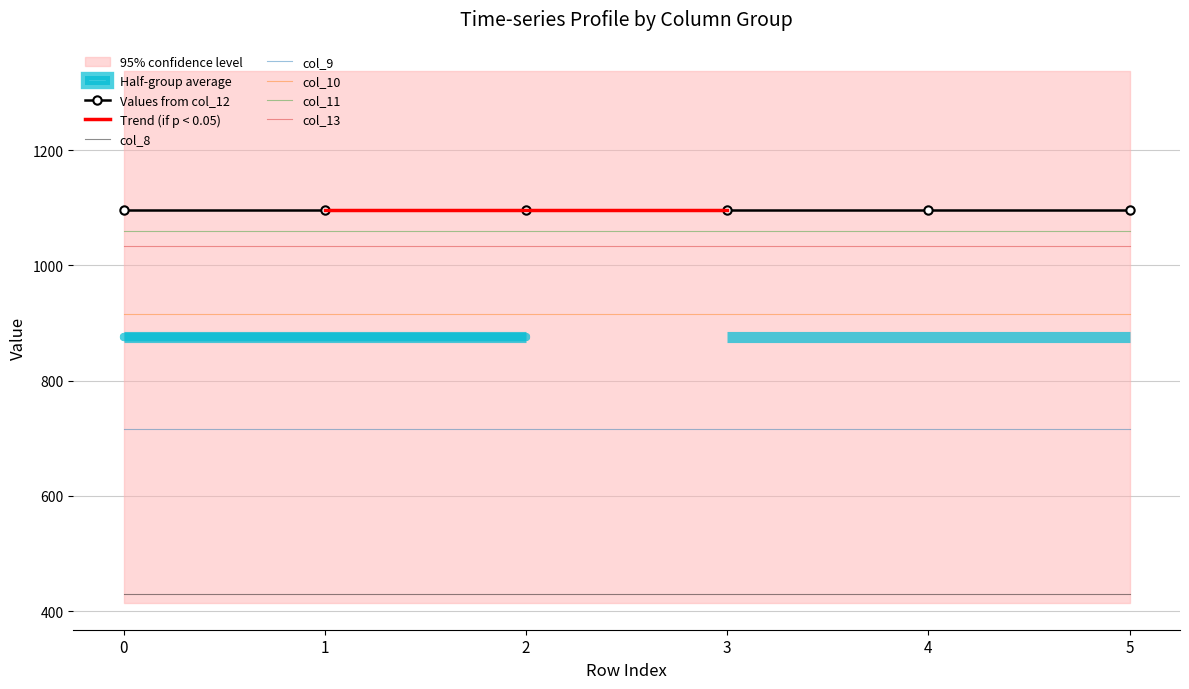

Is it true that col_8 equals 255.1 at 1.0?

False